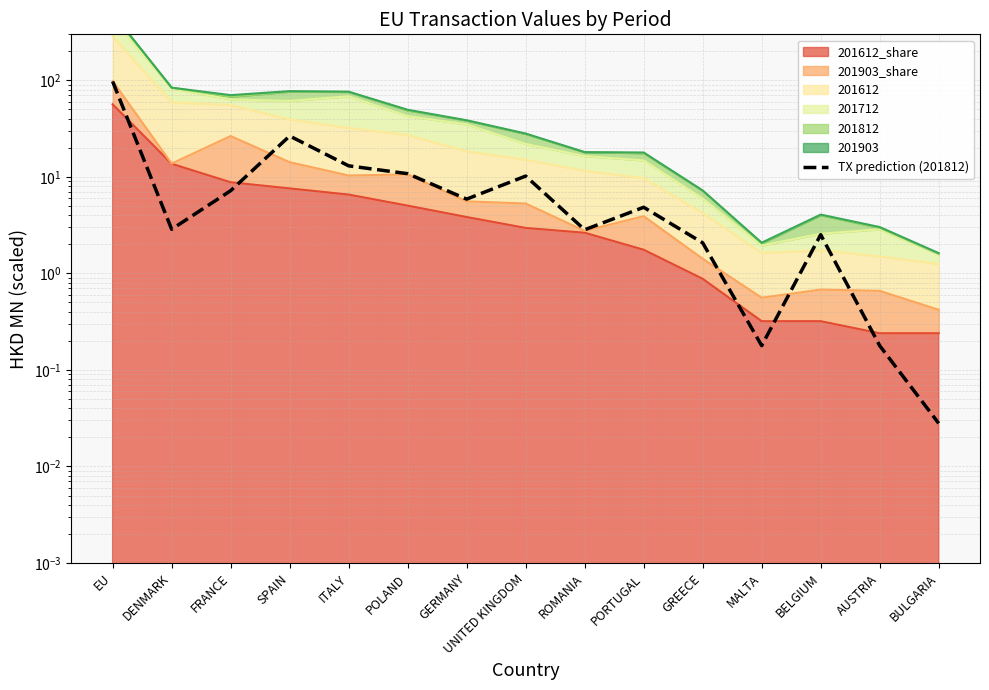

What is the difference between the values at DENMARK and GERMANY?

3.0